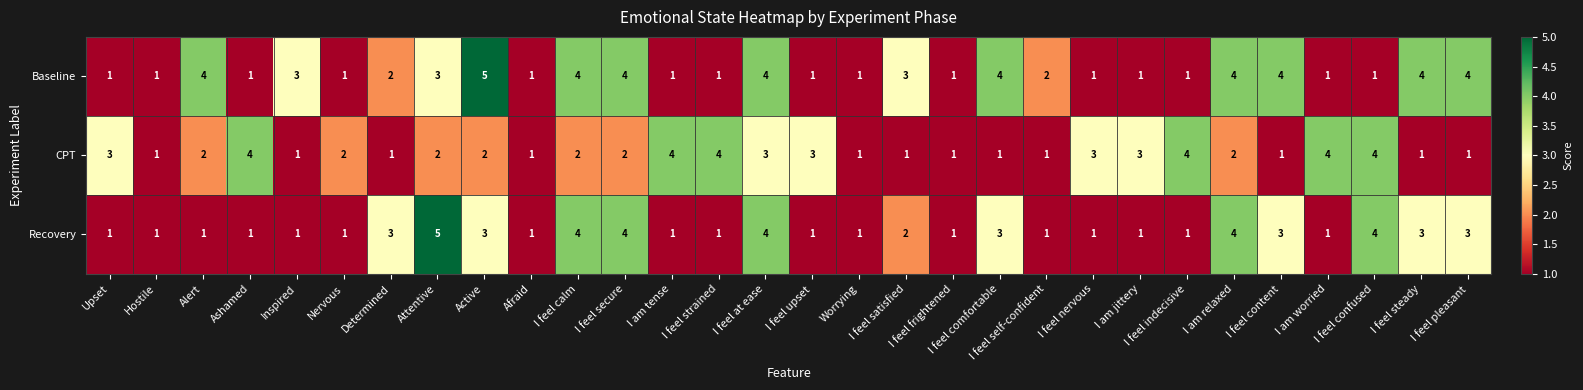

Which series changed the most between Hostile and I feel steady?

Baseline